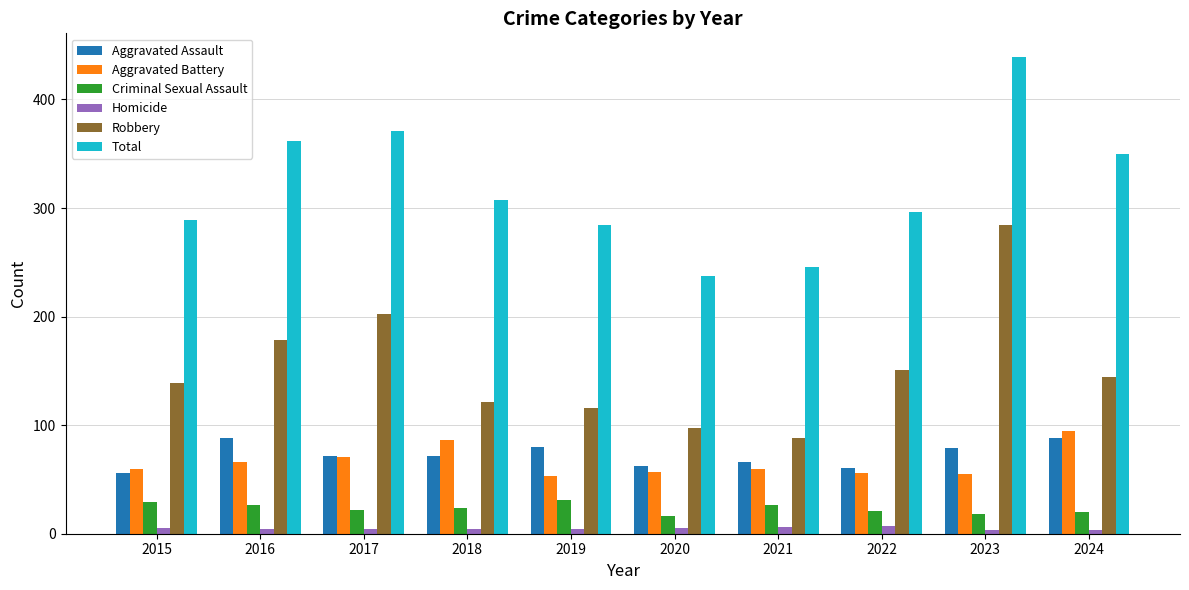

List the series in order of their peak value, lowest first.

Homicide, Criminal Sexual Assault, Aggravated Assault, Aggravated Battery, Robbery, Total